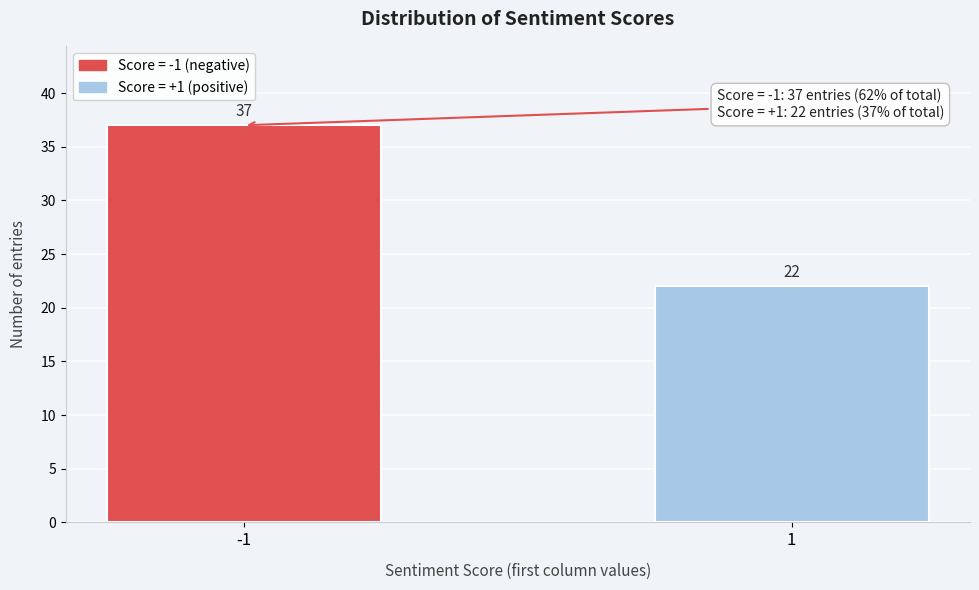

Reading right to left, what are all the values shown in this chart?

1=22	-1=37